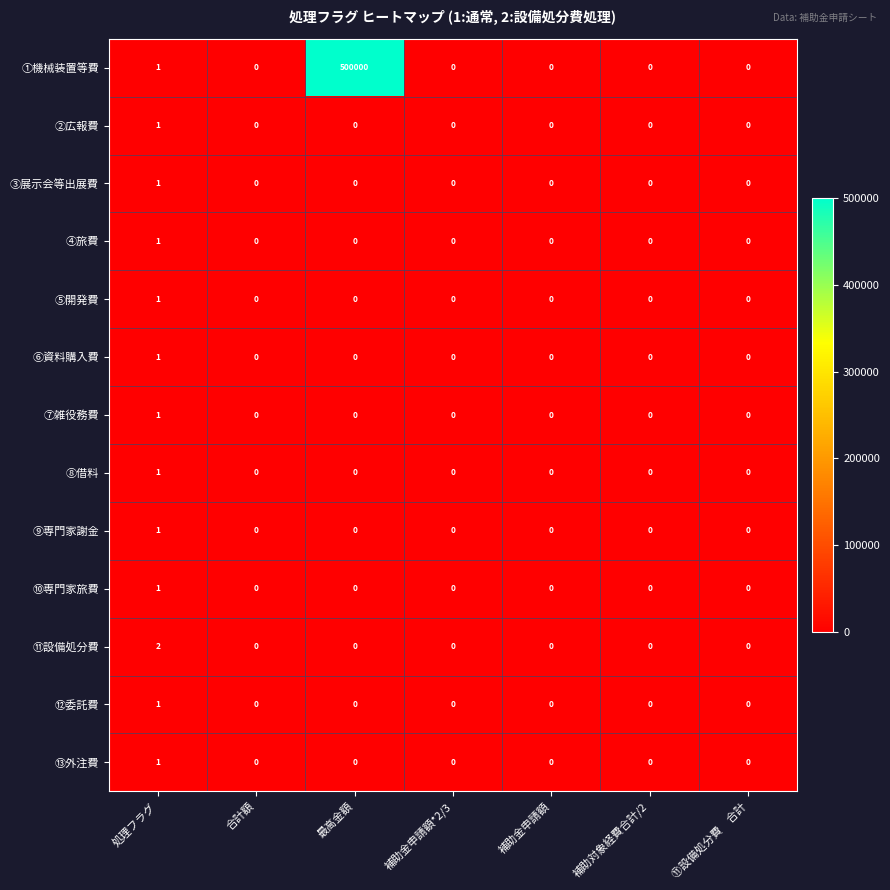

The value of ①機械装置等費 at 補助金申請額 is -307161. True or false?

False